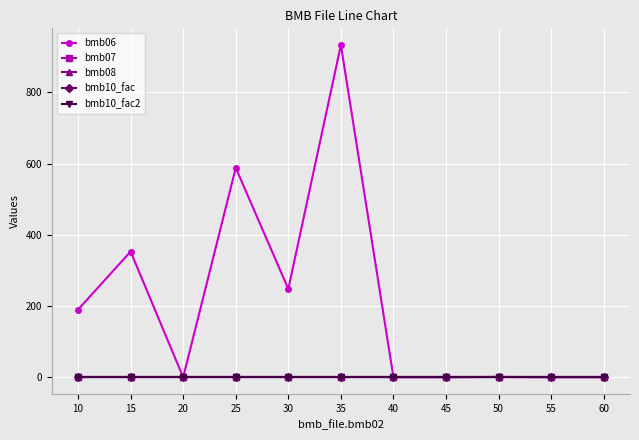

At which category is the sum across all series the highest?

35